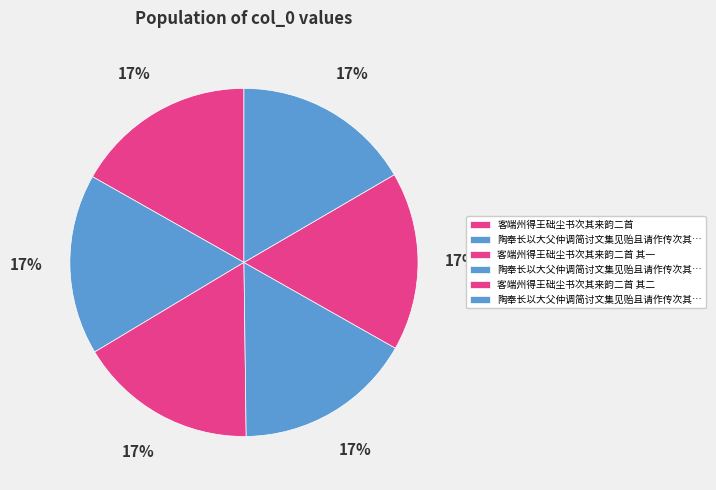

Count the number of slices in the pie.

6